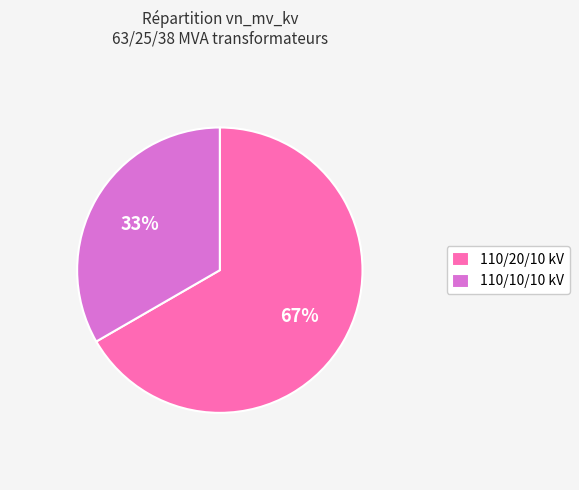

Does 110/20/10 kV represent more than half of the total?

Yes